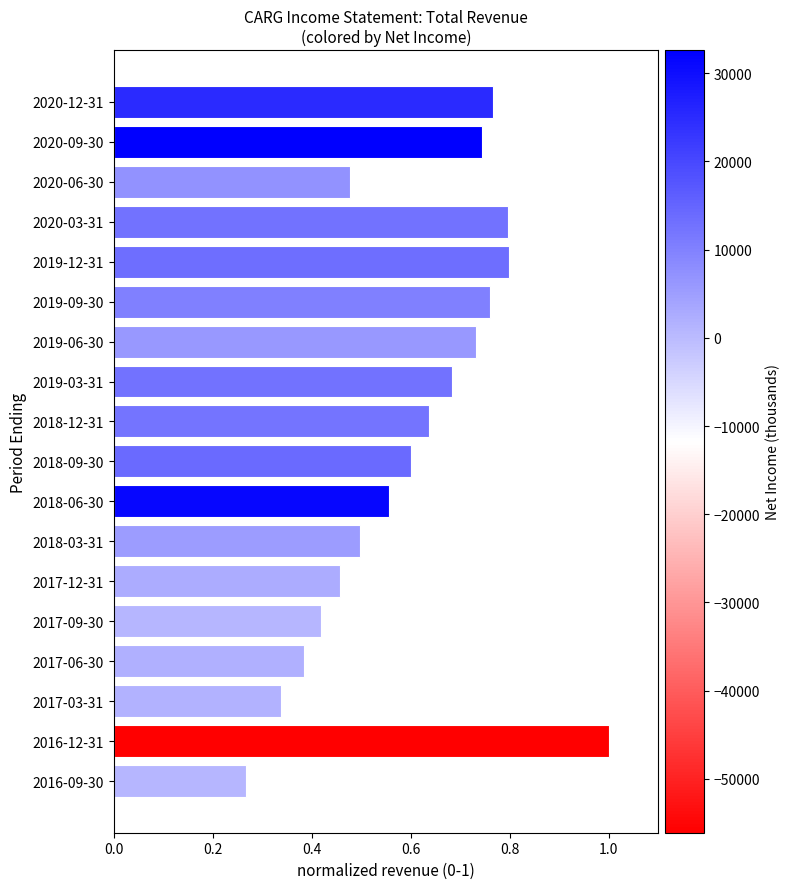

What is the sum of all values?

10.9